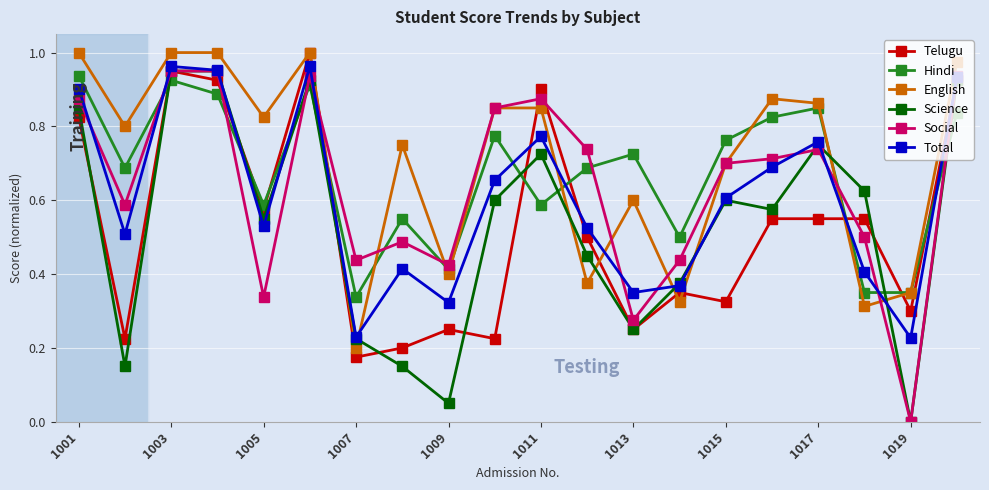

Which series ends up on top after the final intersection of Science and Hindi?

Science